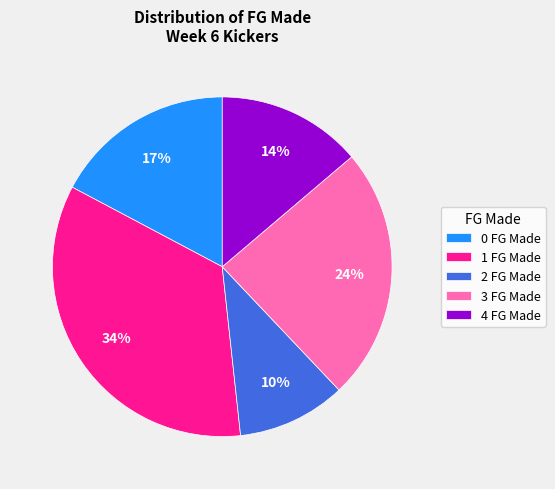

To the nearest percent, what is the combined percentage of 3 FG Made and 2 FG Made?

34%